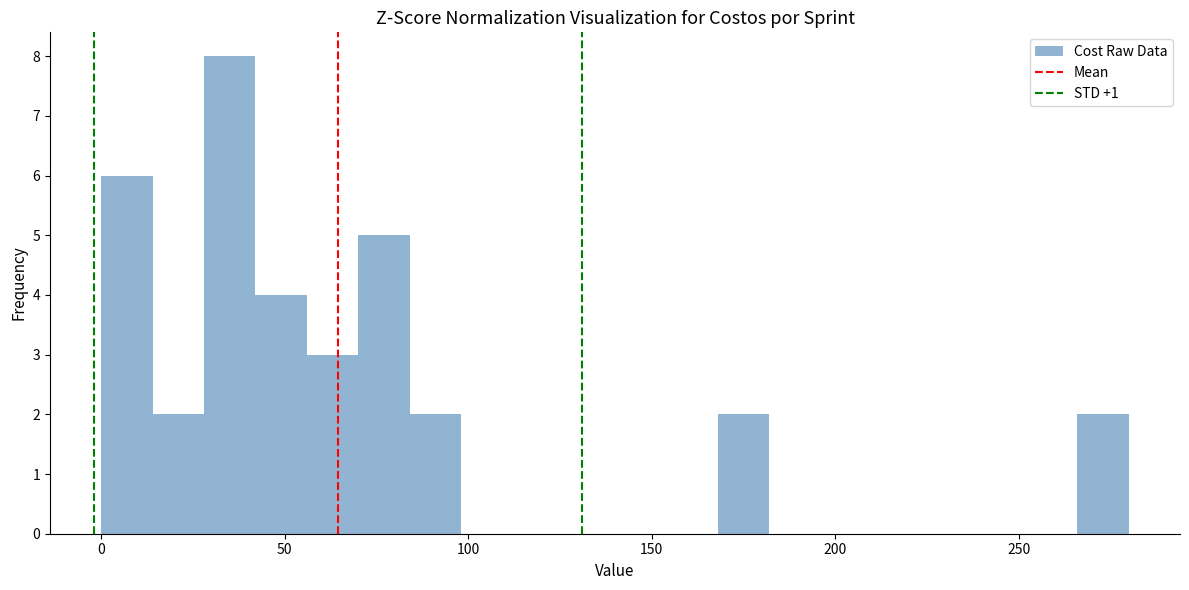

Read against the x-axis, roughly where is the centre of the tallest bar?

35